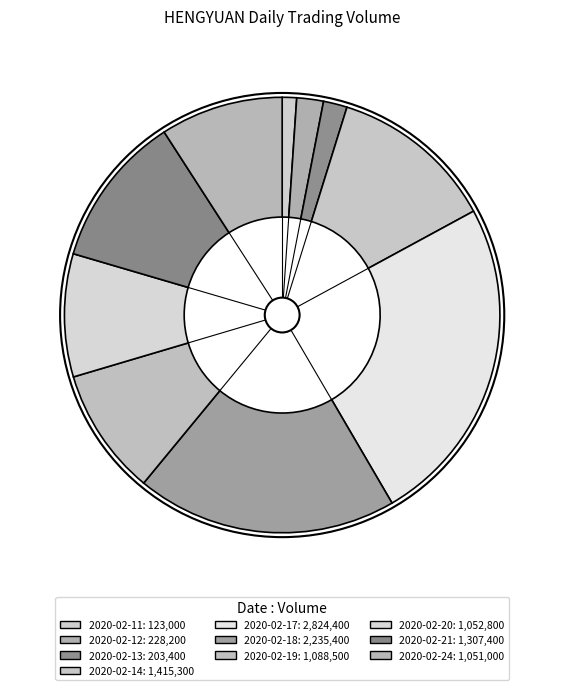

What is the smallest slice in the pie chart?

2020-02-11